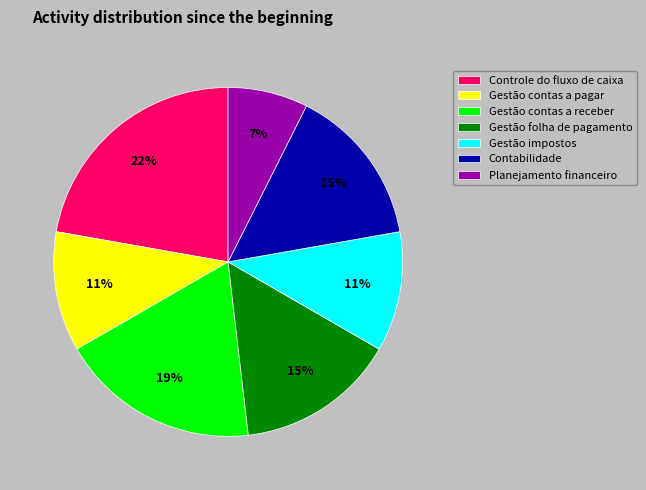

Is there any slice that represents more than half of the pie?

No